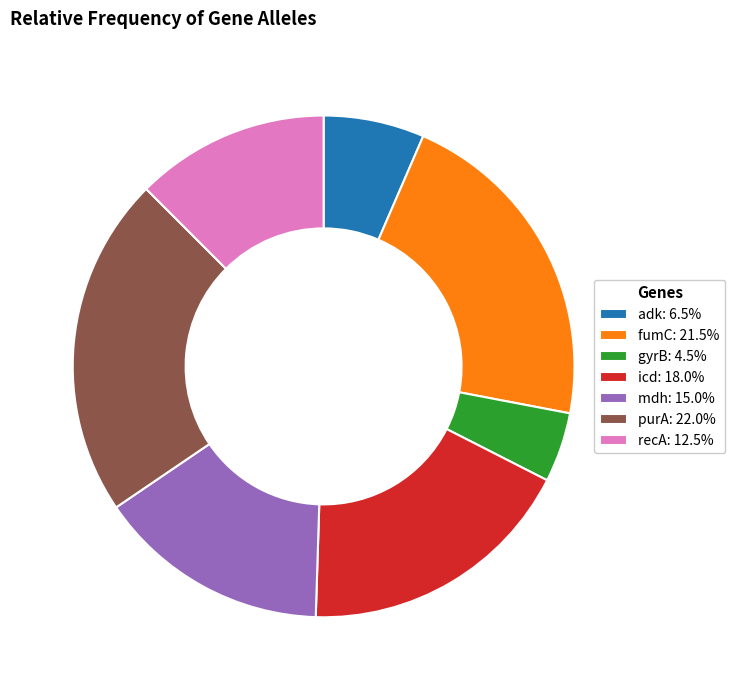

How many slices are in this pie chart?

7